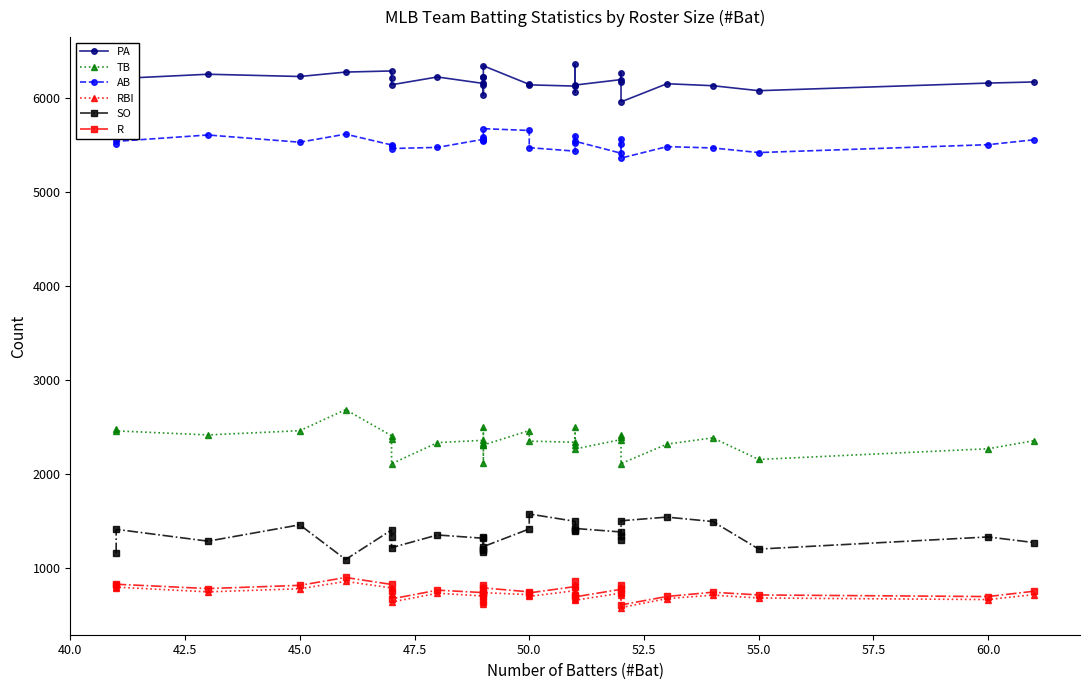

How many lines are shown in the chart?

6